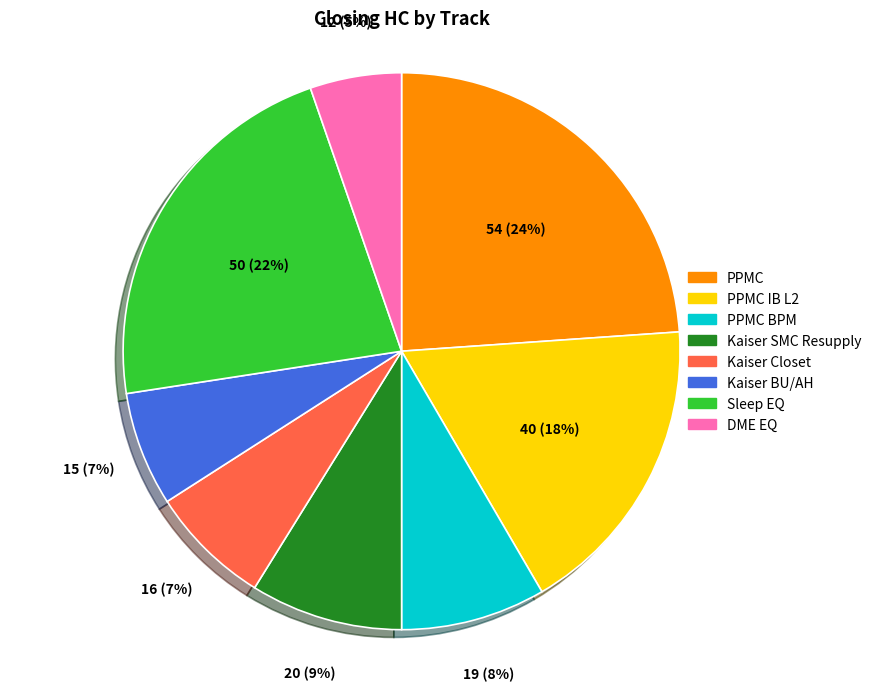

What is the smallest slice in the pie chart?

DME EQ